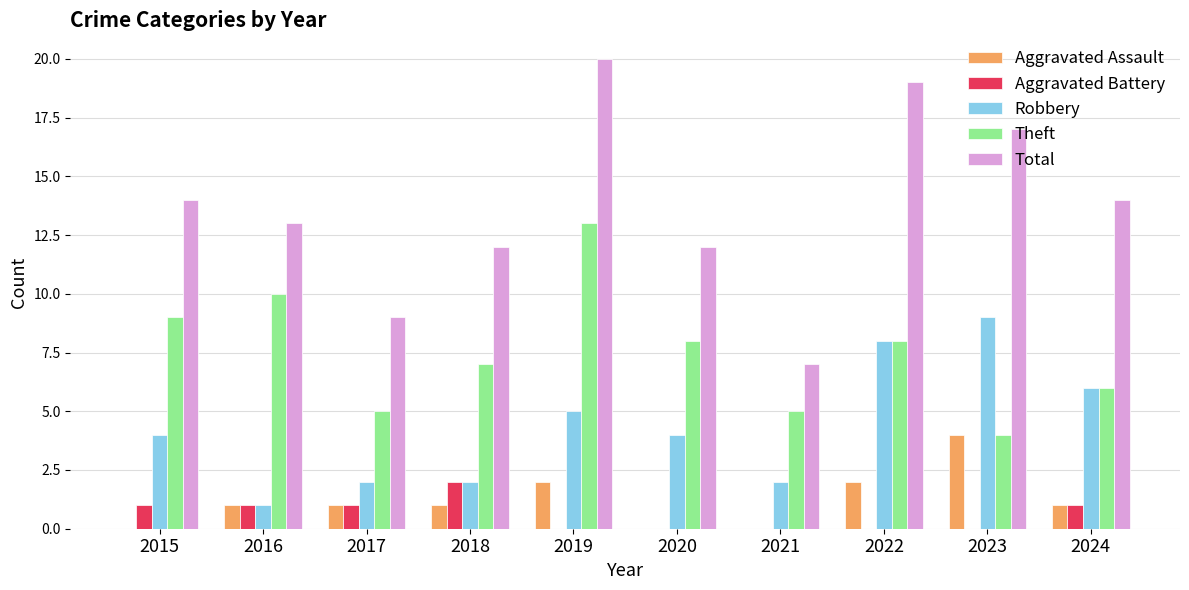

Between 2016 and 2023, which series saw the biggest shift?

Robbery